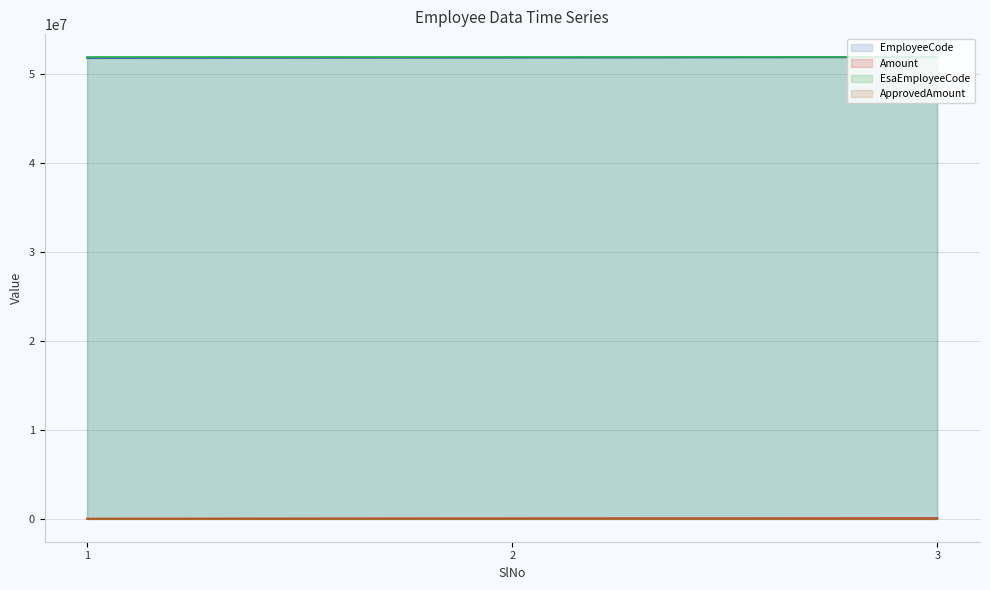

What is the value of the EsaEmployeeCode line point at the 3rd from the left?

51827077